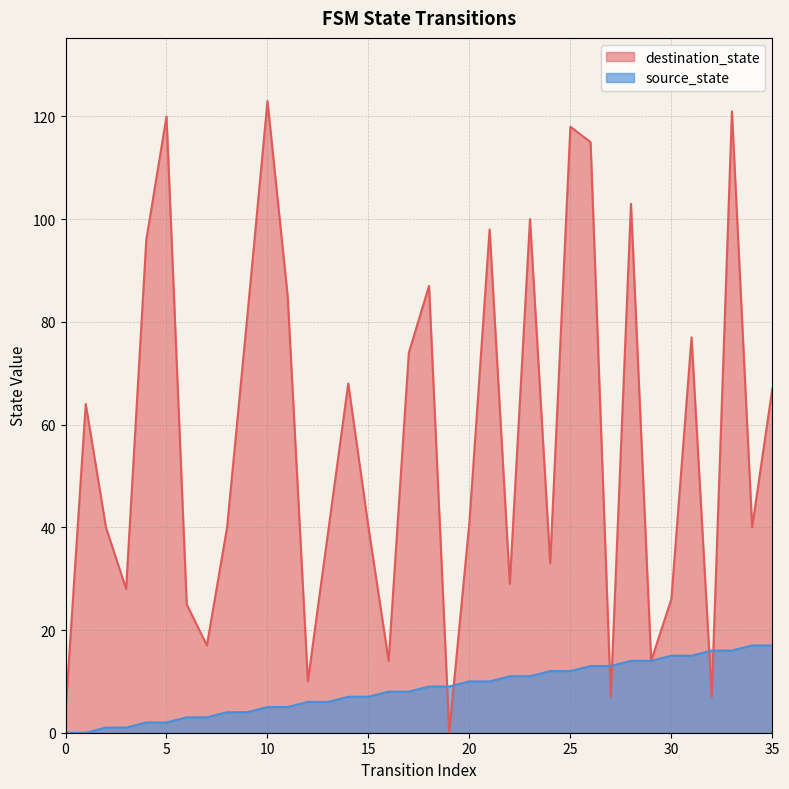

At which category is the sum across all series the highest?

33